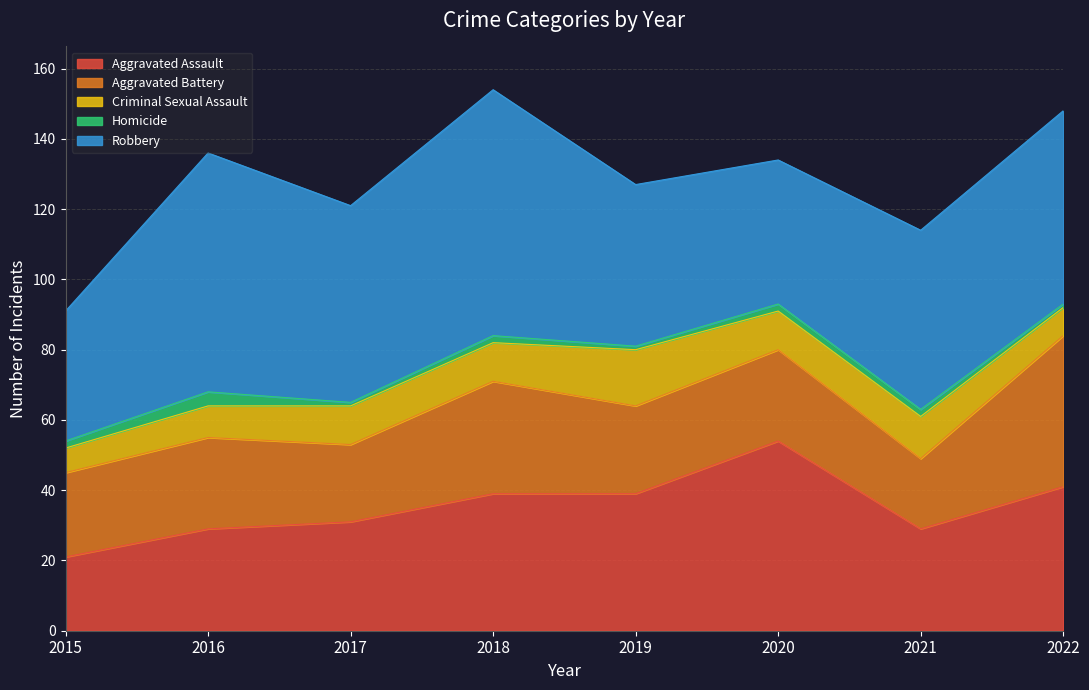

How many values in the Homicide series exceed 2?

1